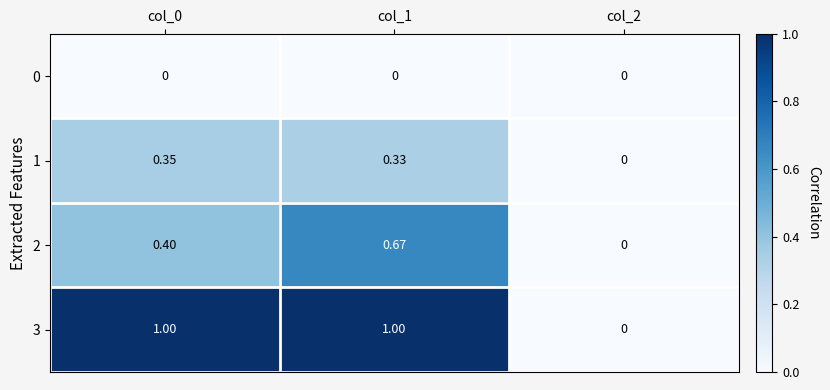

Is the value of 1 at col_0 greater than the value of 0 at col_1?

Yes